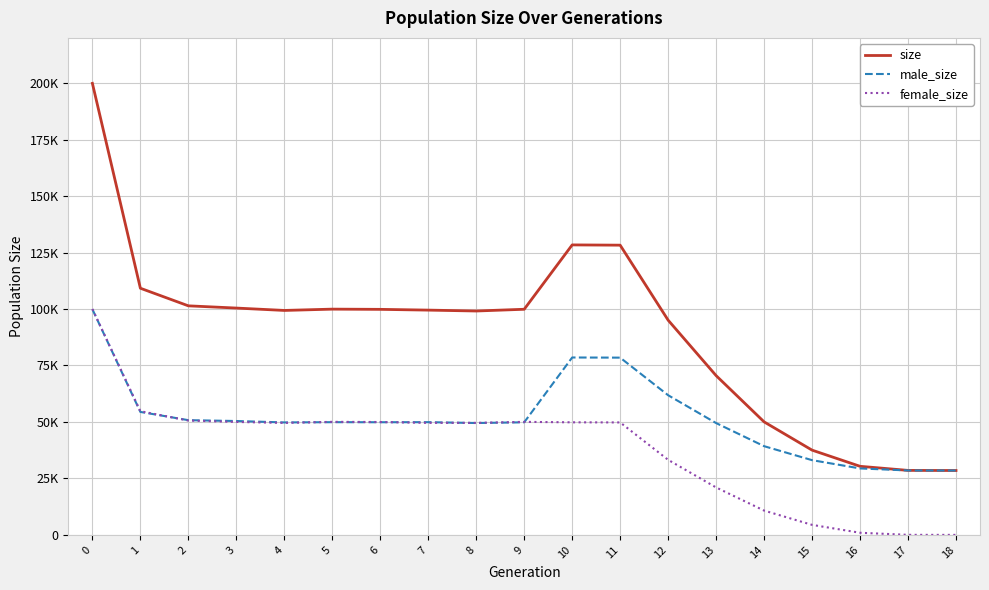

At which category does size reach its first local valley?

4